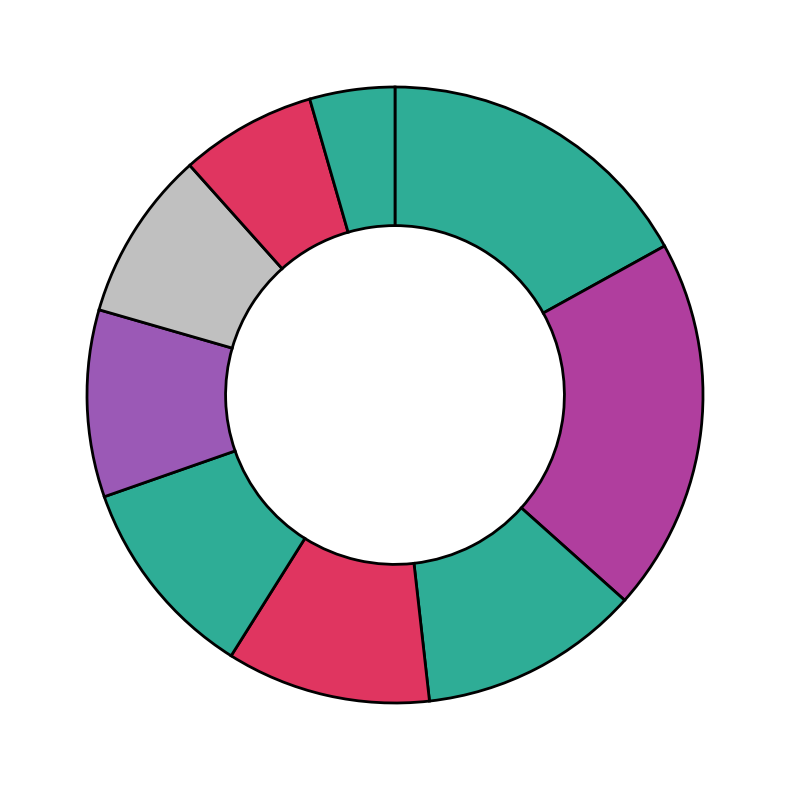

Count the number of slices in the pie.

9